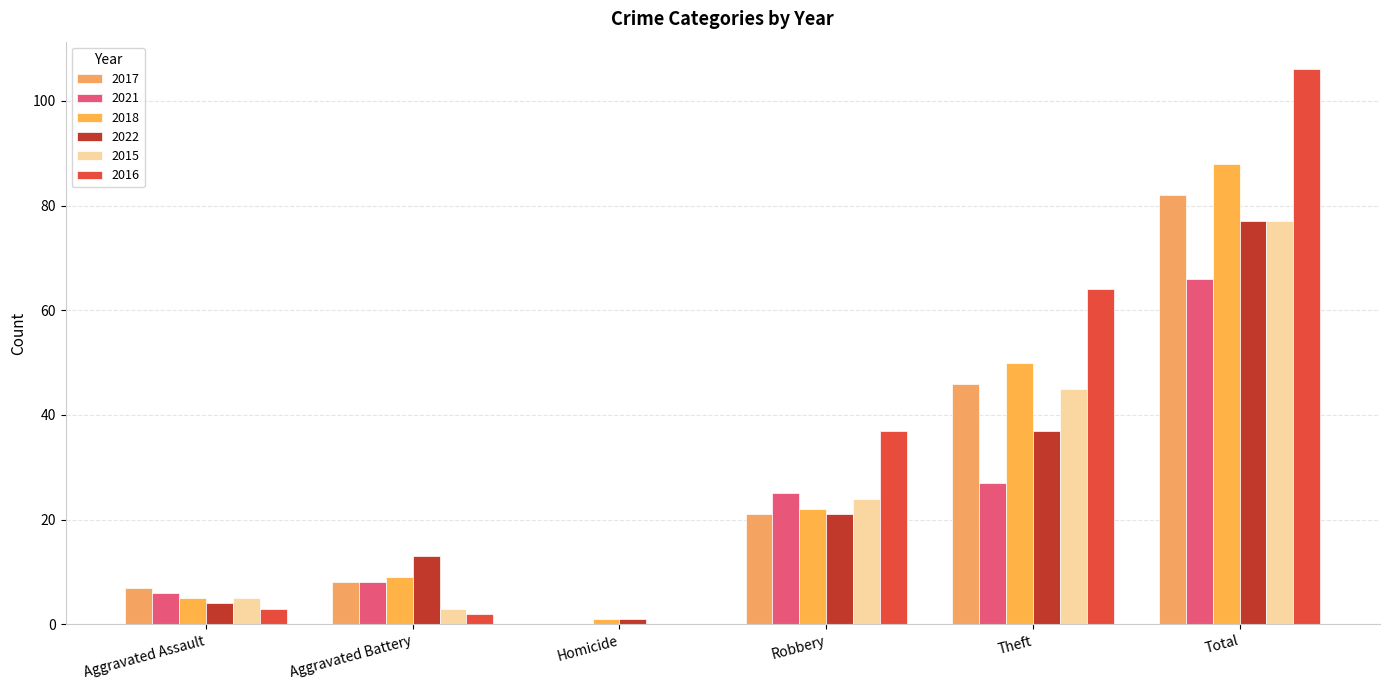

Which series has the largest range (max minus min)?

2016